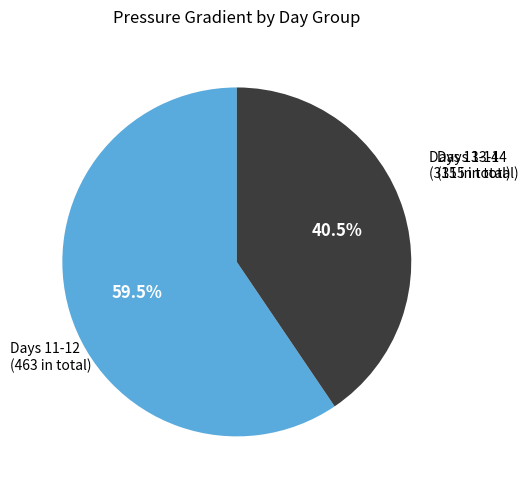

Is there any slice that represents more than half of the pie?

Yes